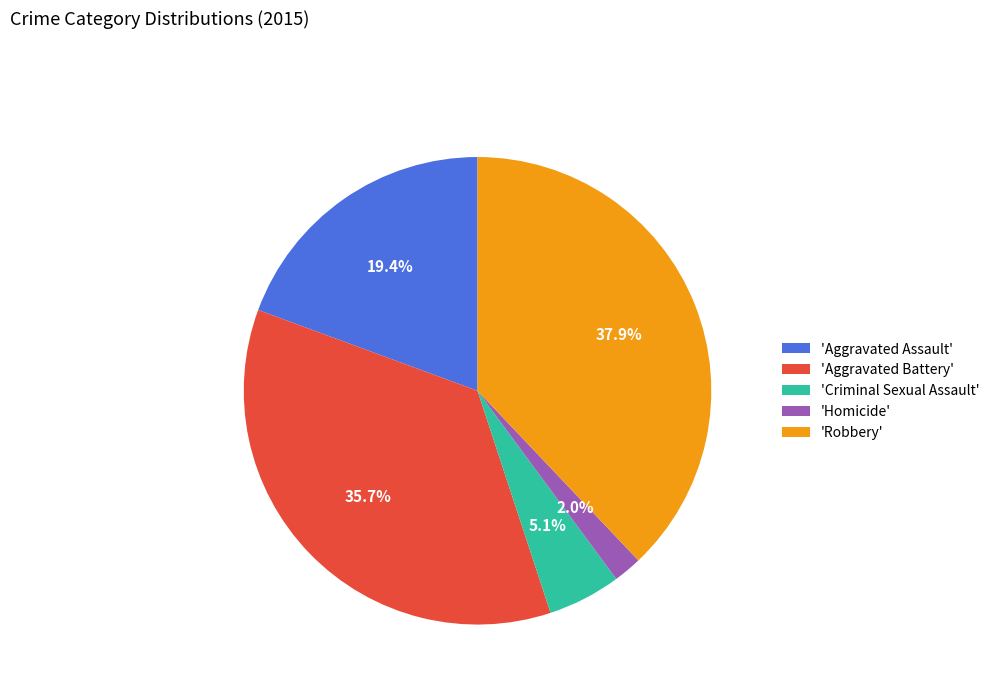

Which has a higher value, 'Aggravated Assault' or 'Robbery'?

'Robbery'